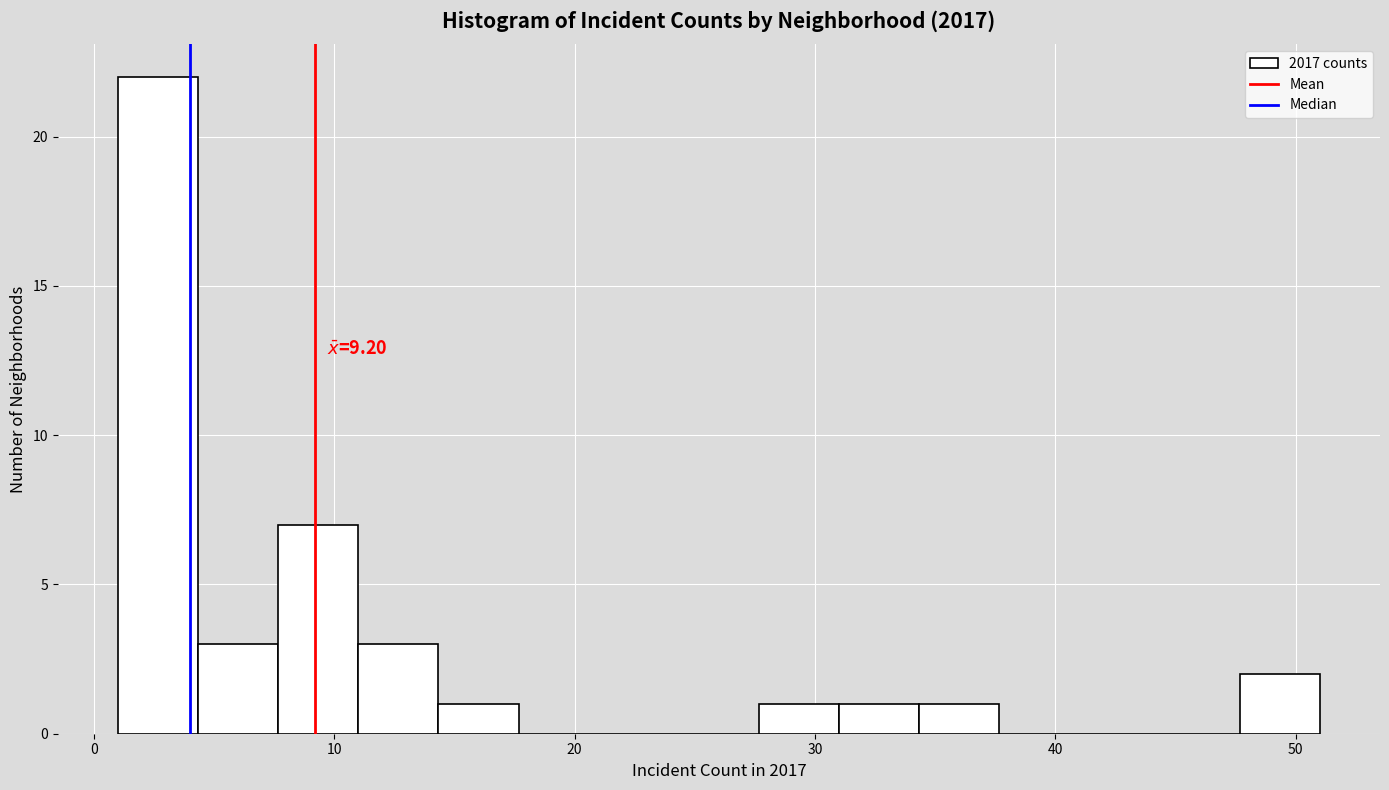

Around what value on the x-axis is the tallest bar? Give the approximate position of its centre, as read against the axis.

3